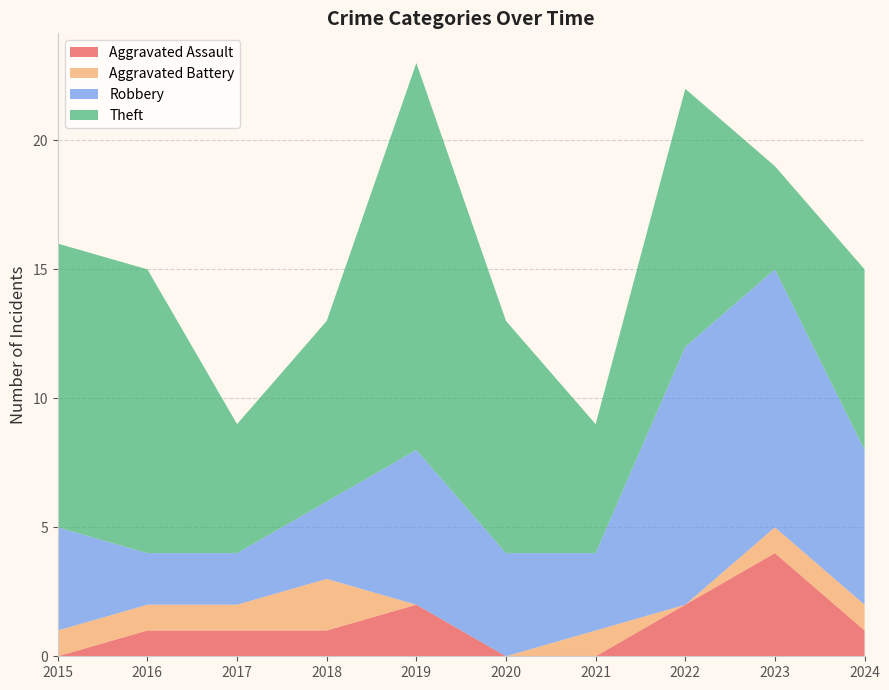

Reading left to right, list all the values displayed in this chart.

Aggravated Assault: 2015=0	2016=1	2017=1	2018=1	2019=2	2020=0	2021=0	2022=2	2023=4	2024=1
Aggravated Battery: 2015=1	2016=1	2017=1	2018=2	2019=0	2020=0	2021=1	2022=0	2023=1	2024=1
Robbery: 2015=4	2016=2	2017=2	2018=3	2019=6	2020=4	2021=3	2022=10	2023=10	2024=6
Theft: 2015=11	2016=11	2017=5	2018=7	2019=15	2020=9	2021=5	2022=10	2023=4	2024=7